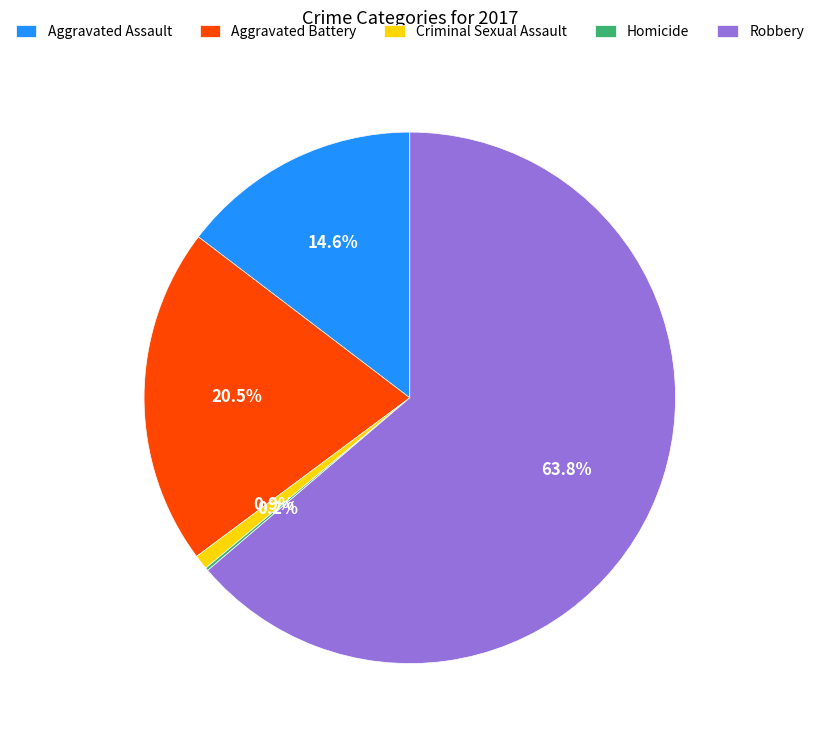

What is the ratio of the value at Aggravated Battery to the value at Robbery?

0.3